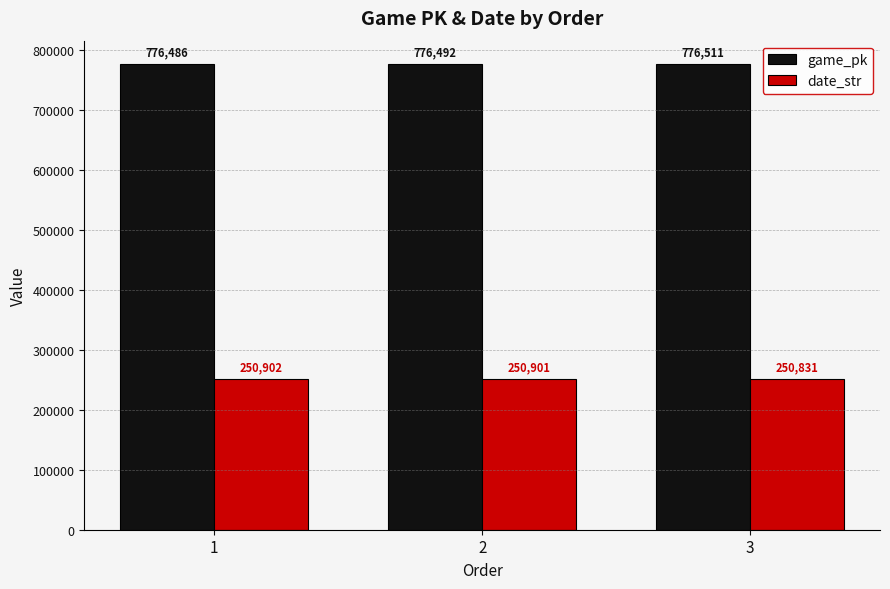

How many data points in game_pk are less than 776492?

1